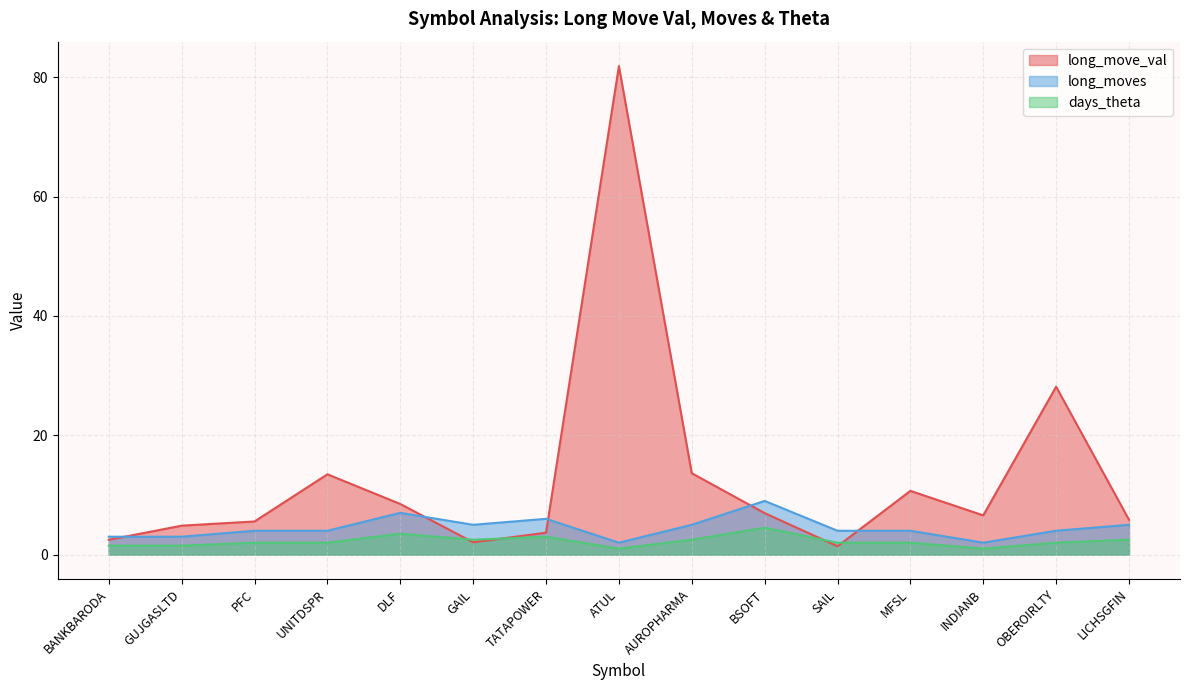

Count the days_theta values in the range 1 to 2.

9